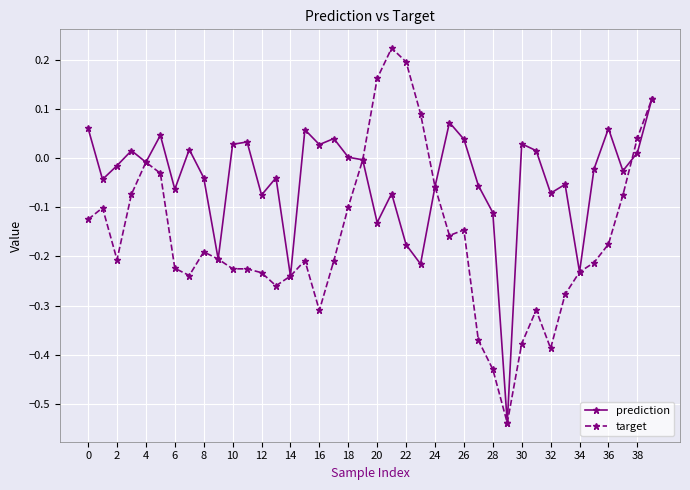

True or false: target has more than 2 interior local peaks.

True